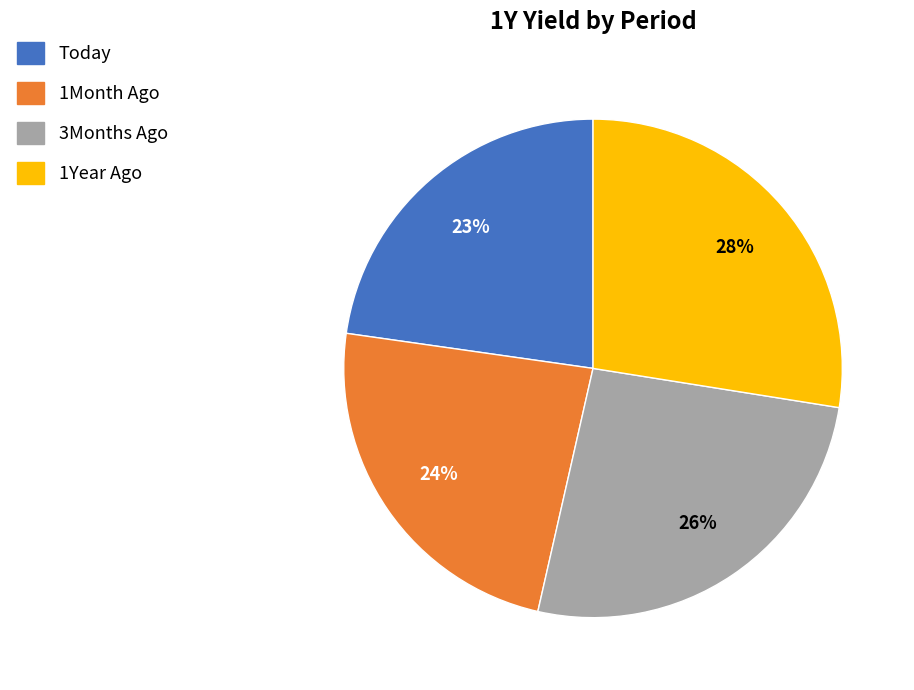

Which category has the biggest portion of the pie?

1Year Ago